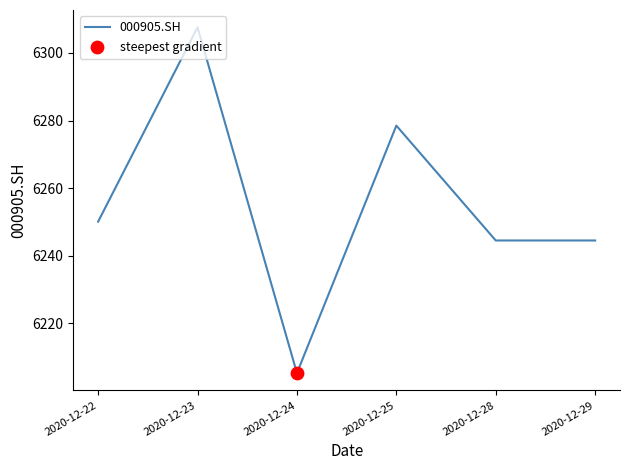

What is the ratio of the value at 2020-12-24 to the value at 2020-12-23?

1.0